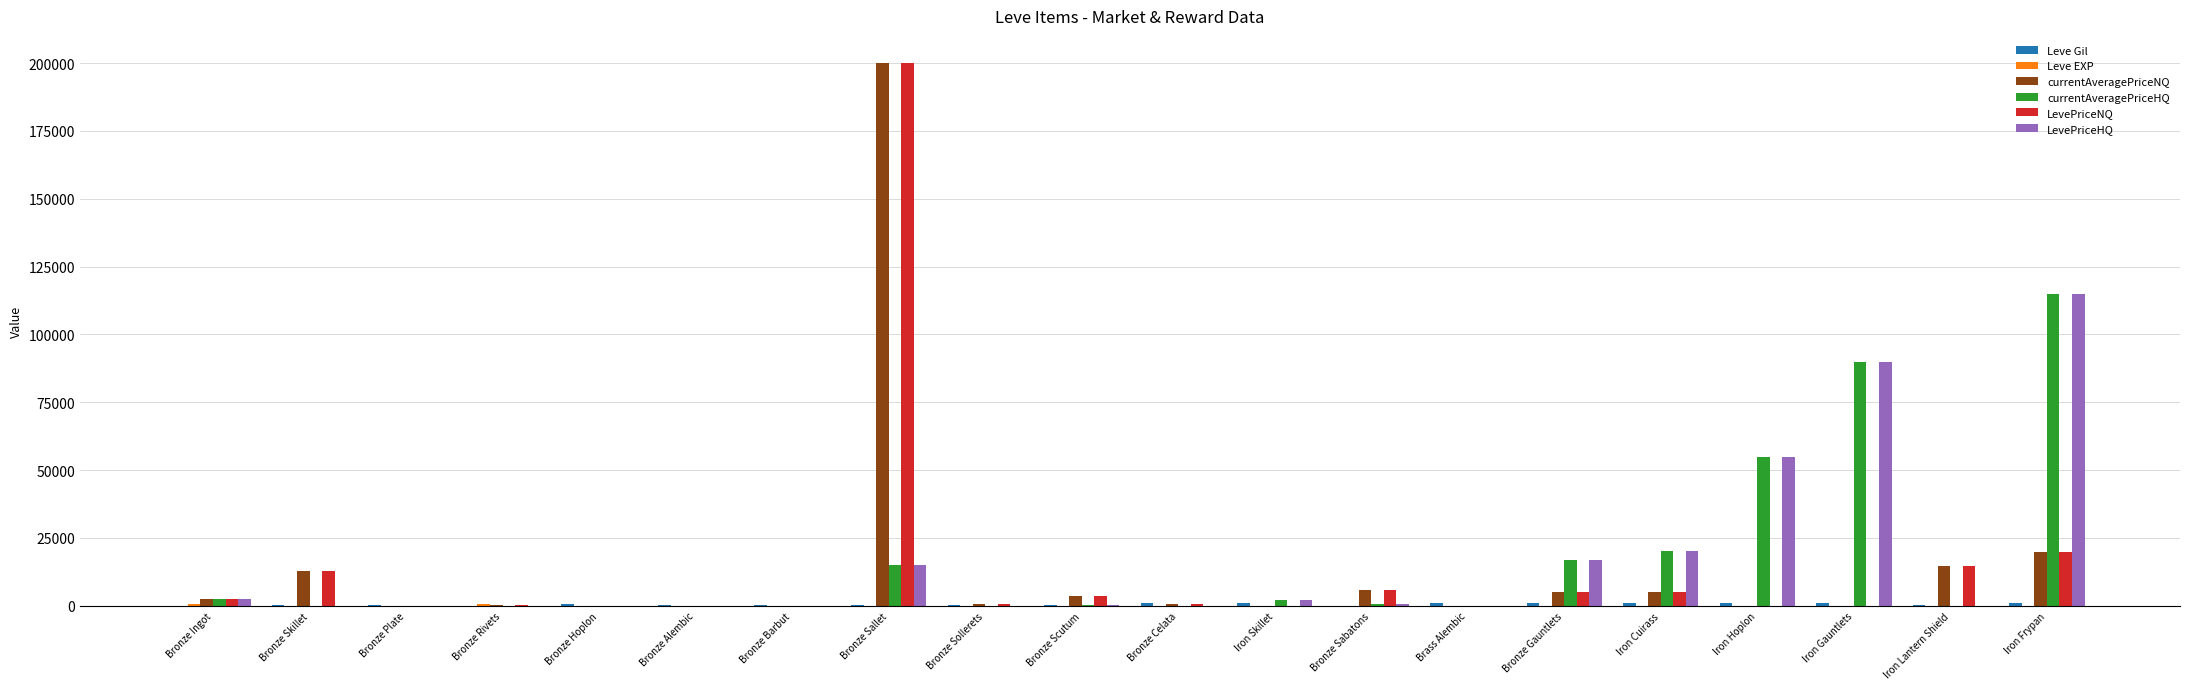

The value of LevePriceHQ at Brass Alembic is 48479.9. True or false?

False